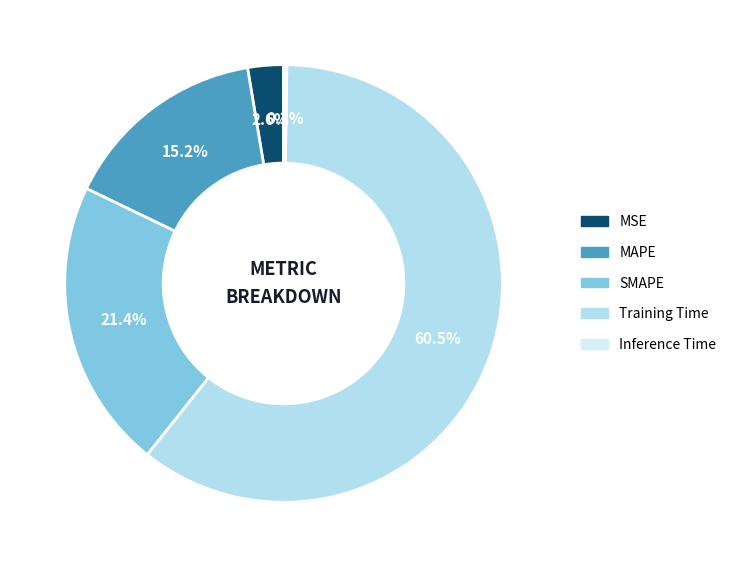

What is the largest slice in the pie chart?

Training Time